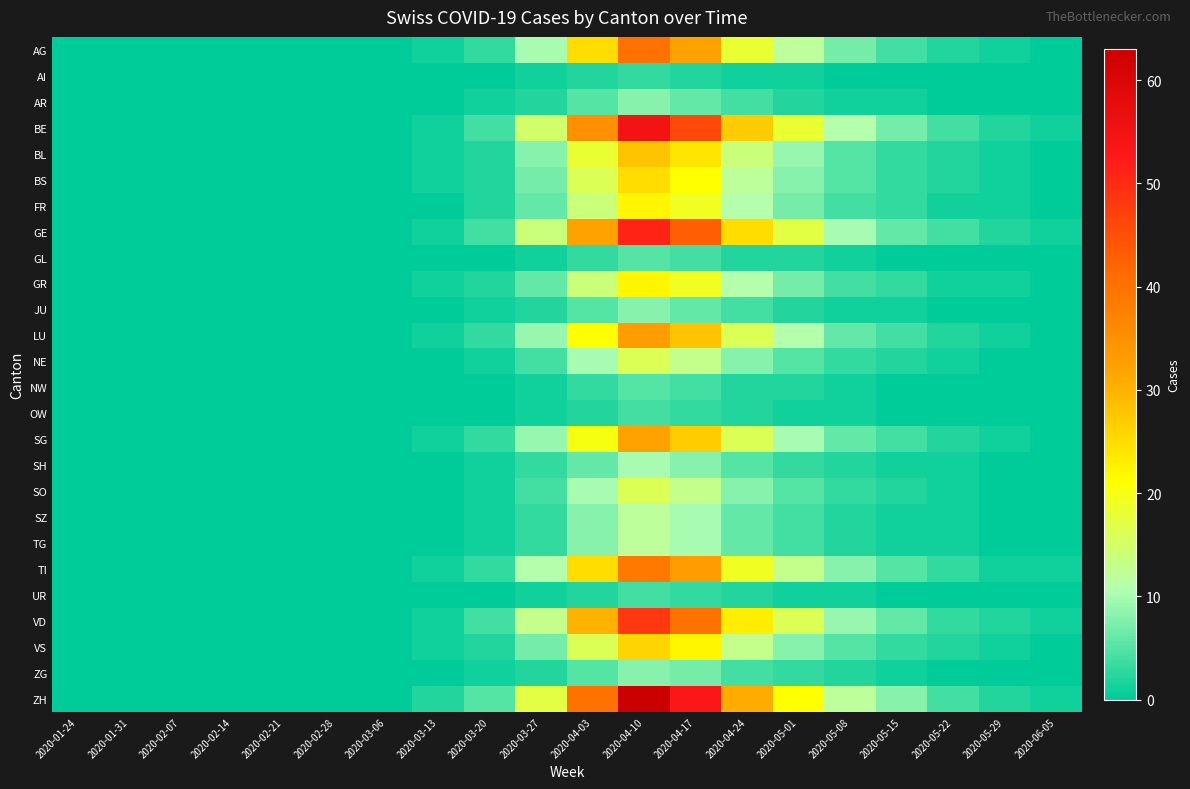

Reading right to left, extract all data points from this chart.

AG: 2020-06-05=0	2020-05-29=1	2020-05-22=2	2020-05-15=4	2020-05-08=7	2020-05-01=12	2020-04-24=18	2020-04-17=32	2020-04-10=40	2020-04-03=25	2020-03-27=10	2020-03-20=3	2020-03-13=1	2020-03-06=0	2020-02-28=0	2020-02-21=0	2020-02-14=0	2020-02-07=0	2020-01-31=0	2020-01-24=0
AI: 2020-06-05=0	2020-05-29=0	2020-05-22=0	2020-05-15=0	2020-05-08=0	2020-05-01=1	2020-04-24=1	2020-04-17=2	2020-04-10=3	2020-04-03=2	2020-03-27=1	2020-03-20=0	2020-03-13=0	2020-03-06=0	2020-02-28=0	2020-02-21=0	2020-02-14=0	2020-02-07=0	2020-01-31=0	2020-01-24=0
AR: 2020-06-05=0	2020-05-29=0	2020-05-22=0	2020-05-15=1	2020-05-08=1	2020-05-01=2	2020-04-24=4	2020-04-17=6	2020-04-10=8	2020-04-03=5	2020-03-27=2	2020-03-20=1	2020-03-13=0	2020-03-06=0	2020-02-28=0	2020-02-21=0	2020-02-14=0	2020-02-07=0	2020-01-31=0	2020-01-24=0
BE: 2020-06-05=1	2020-05-29=2	2020-05-22=4	2020-05-15=7	2020-05-08=11	2020-05-01=18	2020-04-24=27	2020-04-17=46	2020-04-10=55	2020-04-03=35	2020-03-27=15	2020-03-20=4	2020-03-13=1	2020-03-06=0	2020-02-28=0	2020-02-21=0	2020-02-14=0	2020-02-07=0	2020-01-31=0	2020-01-24=0
BL: 2020-06-05=0	2020-05-29=1	2020-05-22=2	2020-05-15=3	2020-05-08=5	2020-05-01=9	2020-04-24=14	2020-04-17=24	2020-04-10=28	2020-04-03=18	2020-03-27=8	2020-03-20=2	2020-03-13=1	2020-03-06=0	2020-02-28=0	2020-02-21=0	2020-02-14=0	2020-02-07=0	2020-01-31=0	2020-01-24=0
BS: 2020-06-05=0	2020-05-29=1	2020-05-22=2	2020-05-15=3	2020-05-08=5	2020-05-01=8	2020-04-24=12	2020-04-17=21	2020-04-10=25	2020-04-03=16	2020-03-27=7	2020-03-20=2	2020-03-13=1	2020-03-06=0	2020-02-28=0	2020-02-21=0	2020-02-14=0	2020-02-07=0	2020-01-31=0	2020-01-24=0
FR: 2020-06-05=0	2020-05-29=1	2020-05-22=1	2020-05-15=3	2020-05-08=4	2020-05-01=7	2020-04-24=11	2020-04-17=19	2020-04-10=22	2020-04-03=14	2020-03-27=6	2020-03-20=2	2020-03-13=0	2020-03-06=0	2020-02-28=0	2020-02-21=0	2020-02-14=0	2020-02-07=0	2020-01-31=0	2020-01-24=0
GE: 2020-06-05=1	2020-05-29=2	2020-05-22=4	2020-05-15=6	2020-05-08=10	2020-05-01=17	2020-04-24=25	2020-04-17=43	2020-04-10=51	2020-04-03=32	2020-03-27=14	2020-03-20=4	2020-03-13=1	2020-03-06=0	2020-02-28=0	2020-02-21=0	2020-02-14=0	2020-02-07=0	2020-01-31=0	2020-01-24=0
GL: 2020-06-05=0	2020-05-29=0	2020-05-22=0	2020-05-15=0	2020-05-08=1	2020-05-01=2	2020-04-24=2	2020-04-17=4	2020-04-10=5	2020-04-03=3	2020-03-27=1	2020-03-20=0	2020-03-13=0	2020-03-06=0	2020-02-28=0	2020-02-21=0	2020-02-14=0	2020-02-07=0	2020-01-31=0	2020-01-24=0
GR: 2020-06-05=0	2020-05-29=1	2020-05-22=1	2020-05-15=3	2020-05-08=4	2020-05-01=7	2020-04-24=11	2020-04-17=19	2020-04-10=22	2020-04-03=14	2020-03-27=6	2020-03-20=2	2020-03-13=1	2020-03-06=0	2020-02-28=0	2020-02-21=0	2020-02-14=0	2020-02-07=0	2020-01-31=0	2020-01-24=0
JU: 2020-06-05=0	2020-05-29=0	2020-05-22=0	2020-05-15=1	2020-05-08=1	2020-05-01=2	2020-04-24=4	2020-04-17=6	2020-04-10=8	2020-04-03=5	2020-03-27=2	2020-03-20=1	2020-03-13=0	2020-03-06=0	2020-02-28=0	2020-02-21=0	2020-02-14=0	2020-02-07=0	2020-01-31=0	2020-01-24=0
LU: 2020-06-05=0	2020-05-29=1	2020-05-22=2	2020-05-15=4	2020-05-08=6	2020-05-01=11	2020-04-24=16	2020-04-17=28	2020-04-10=33	2020-04-03=21	2020-03-27=9	2020-03-20=3	2020-03-13=1	2020-03-06=0	2020-02-28=0	2020-02-21=0	2020-02-14=0	2020-02-07=0	2020-01-31=0	2020-01-24=0
NE: 2020-06-05=0	2020-05-29=0	2020-05-22=1	2020-05-15=2	2020-05-08=3	2020-05-01=5	2020-04-24=8	2020-04-17=13	2020-04-10=16	2020-04-03=10	2020-03-27=4	2020-03-20=1	2020-03-13=0	2020-03-06=0	2020-02-28=0	2020-02-21=0	2020-02-14=0	2020-02-07=0	2020-01-31=0	2020-01-24=0
NW: 2020-06-05=0	2020-05-29=0	2020-05-22=0	2020-05-15=0	2020-05-08=1	2020-05-01=2	2020-04-24=2	2020-04-17=4	2020-04-10=5	2020-04-03=3	2020-03-27=1	2020-03-20=0	2020-03-13=0	2020-03-06=0	2020-02-28=0	2020-02-21=0	2020-02-14=0	2020-02-07=0	2020-01-31=0	2020-01-24=0
OW: 2020-06-05=0	2020-05-29=0	2020-05-22=0	2020-05-15=0	2020-05-08=1	2020-05-01=1	2020-04-24=2	2020-04-17=3	2020-04-10=4	2020-04-03=2	2020-03-27=1	2020-03-20=0	2020-03-13=0	2020-03-06=0	2020-02-28=0	2020-02-21=0	2020-02-14=0	2020-02-07=0	2020-01-31=0	2020-01-24=0
SG: 2020-06-05=0	2020-05-29=1	2020-05-22=2	2020-05-15=4	2020-05-08=6	2020-05-01=10	2020-04-24=16	2020-04-17=27	2020-04-10=32	2020-04-03=20	2020-03-27=9	2020-03-20=3	2020-03-13=1	2020-03-06=0	2020-02-28=0	2020-02-21=0	2020-02-14=0	2020-02-07=0	2020-01-31=0	2020-01-24=0
SH: 2020-06-05=0	2020-05-29=0	2020-05-22=1	2020-05-15=1	2020-05-08=2	2020-05-01=3	2020-04-24=5	2020-04-17=8	2020-04-10=10	2020-04-03=6	2020-03-27=3	2020-03-20=1	2020-03-13=0	2020-03-06=0	2020-02-28=0	2020-02-21=0	2020-02-14=0	2020-02-07=0	2020-01-31=0	2020-01-24=0
SO: 2020-06-05=0	2020-05-29=0	2020-05-22=1	2020-05-15=2	2020-05-08=3	2020-05-01=5	2020-04-24=8	2020-04-17=13	2020-04-10=16	2020-04-03=10	2020-03-27=4	2020-03-20=1	2020-03-13=0	2020-03-06=0	2020-02-28=0	2020-02-21=0	2020-02-14=0	2020-02-07=0	2020-01-31=0	2020-01-24=0
SZ: 2020-06-05=0	2020-05-29=0	2020-05-22=1	2020-05-15=1	2020-05-08=2	2020-05-01=4	2020-04-24=6	2020-04-17=10	2020-04-10=12	2020-04-03=8	2020-03-27=3	2020-03-20=1	2020-03-13=0	2020-03-06=0	2020-02-28=0	2020-02-21=0	2020-02-14=0	2020-02-07=0	2020-01-31=0	2020-01-24=0
TG: 2020-06-05=0	2020-05-29=0	2020-05-22=1	2020-05-15=1	2020-05-08=2	2020-05-01=4	2020-04-24=6	2020-04-17=10	2020-04-10=12	2020-04-03=8	2020-03-27=3	2020-03-20=1	2020-03-13=0	2020-03-06=0	2020-02-28=0	2020-02-21=0	2020-02-14=0	2020-02-07=0	2020-01-31=0	2020-01-24=0
TI: 2020-06-05=1	2020-05-29=1	2020-05-22=3	2020-05-15=5	2020-05-08=8	2020-05-01=13	2020-04-24=19	2020-04-17=33	2020-04-10=39	2020-04-03=25	2020-03-27=11	2020-03-20=3	2020-03-13=1	2020-03-06=0	2020-02-28=0	2020-02-21=0	2020-02-14=0	2020-02-07=0	2020-01-31=0	2020-01-24=0
UR: 2020-06-05=0	2020-05-29=0	2020-05-22=0	2020-05-15=0	2020-05-08=1	2020-05-01=1	2020-04-24=2	2020-04-17=3	2020-04-10=4	2020-04-03=2	2020-03-27=1	2020-03-20=0	2020-03-13=0	2020-03-06=0	2020-02-28=0	2020-02-21=0	2020-02-14=0	2020-02-07=0	2020-01-31=0	2020-01-24=0
VD: 2020-06-05=1	2020-05-29=2	2020-05-22=3	2020-05-15=6	2020-05-08=9	2020-05-01=16	2020-04-24=23	2020-04-17=40	2020-04-10=48	2020-04-03=30	2020-03-27=13	2020-03-20=4	2020-03-13=1	2020-03-06=0	2020-02-28=0	2020-02-21=0	2020-02-14=0	2020-02-07=0	2020-01-31=0	2020-01-24=0
VS: 2020-06-05=0	2020-05-29=1	2020-05-22=2	2020-05-15=3	2020-05-08=5	2020-05-01=8	2020-04-24=13	2020-04-17=22	2020-04-10=26	2020-04-03=16	2020-03-27=7	2020-03-20=2	2020-03-13=1	2020-03-06=0	2020-02-28=0	2020-02-21=0	2020-02-14=0	2020-02-07=0	2020-01-31=0	2020-01-24=0
ZG: 2020-06-05=0	2020-05-29=0	2020-05-22=0	2020-05-15=1	2020-05-08=2	2020-05-01=3	2020-04-24=4	2020-04-17=7	2020-04-10=8	2020-04-03=5	2020-03-27=2	2020-03-20=1	2020-03-13=0	2020-03-06=0	2020-02-28=0	2020-02-21=0	2020-02-14=0	2020-02-07=0	2020-01-31=0	2020-01-24=0
ZH: 2020-06-05=1	2020-05-29=2	2020-05-22=4	2020-05-15=8	2020-05-08=12	2020-05-01=21	2020-04-24=31	2020-04-17=53	2020-04-10=63	2020-04-03=40	2020-03-27=17	2020-03-20=5	2020-03-13=2	2020-03-06=0	2020-02-28=0	2020-02-21=0	2020-02-14=0	2020-02-07=0	2020-01-31=0	2020-01-24=0